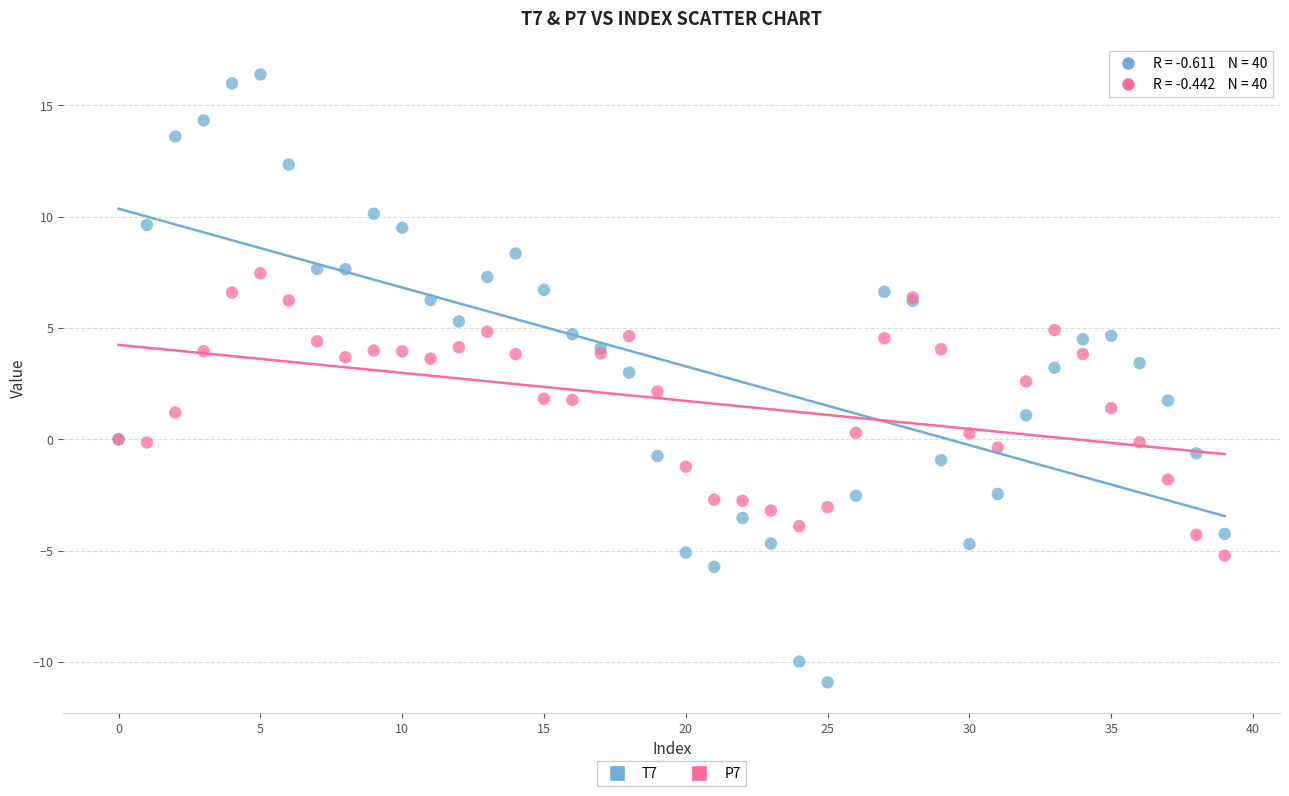

Which series reaches the maximum Y coordinate?

T7